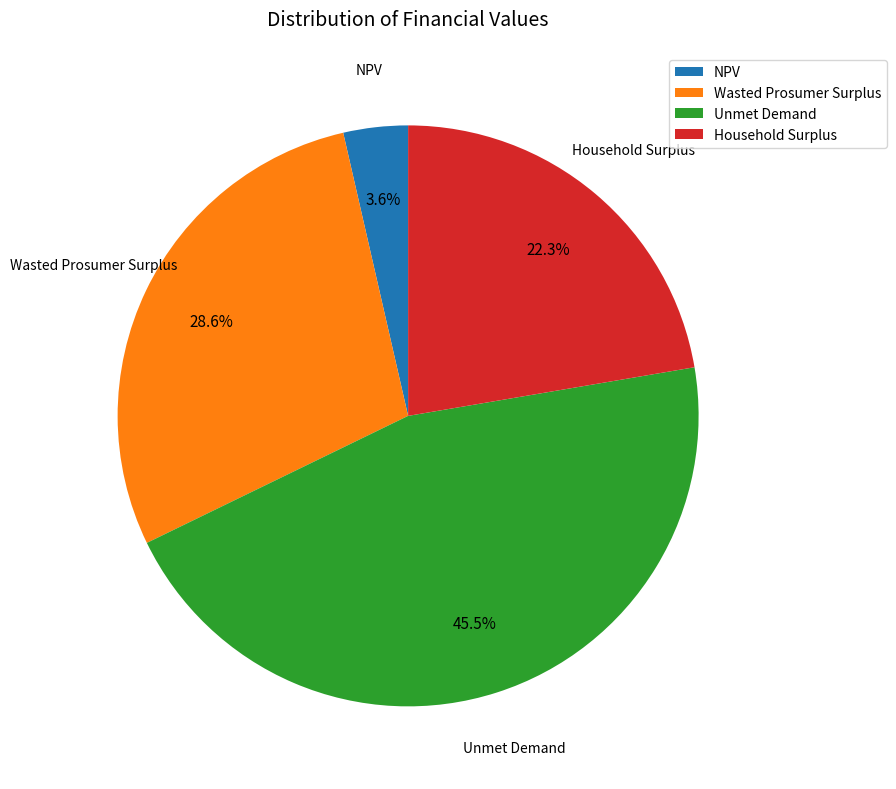

Which category has the smallest portion of the pie?

NPV